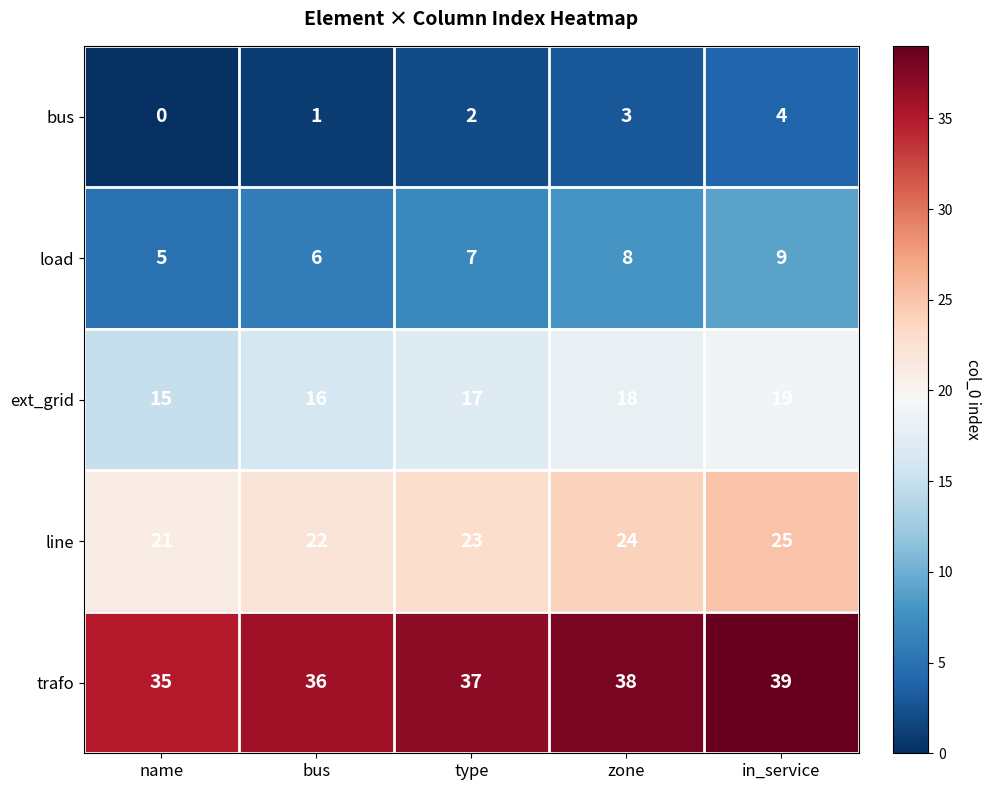

The ext_grid series shows 6 at type. True or false?

False